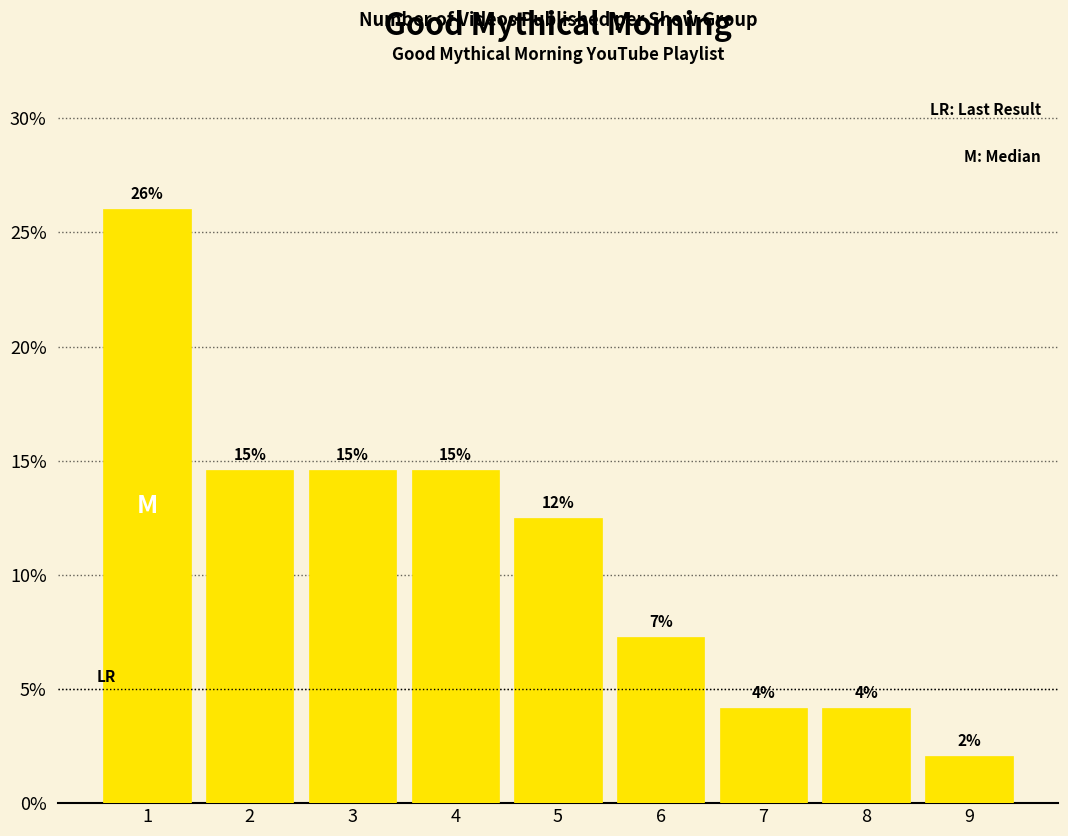

What is the value of the 7th bar from the left?

4.2